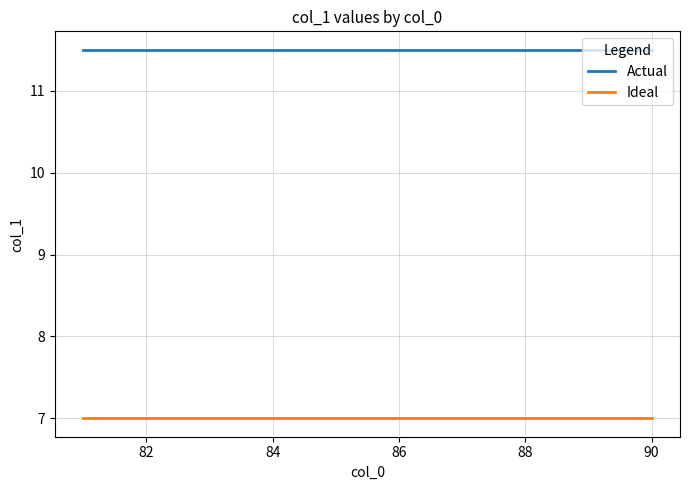

What is the minimum value for Actual?

11.5